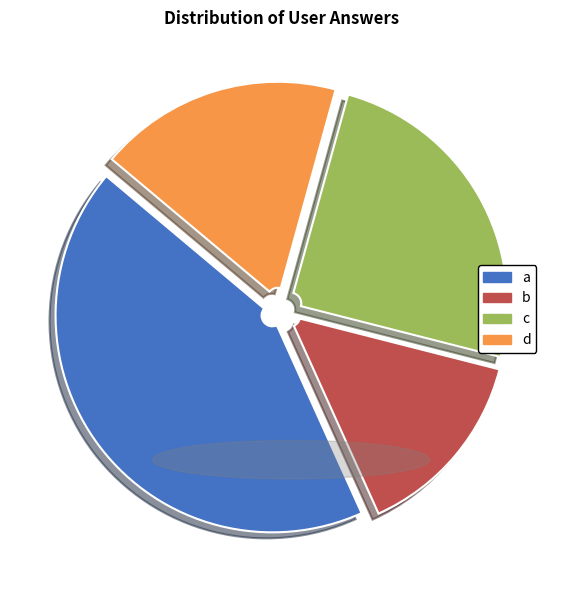

Does d represent more than half of the total?

No